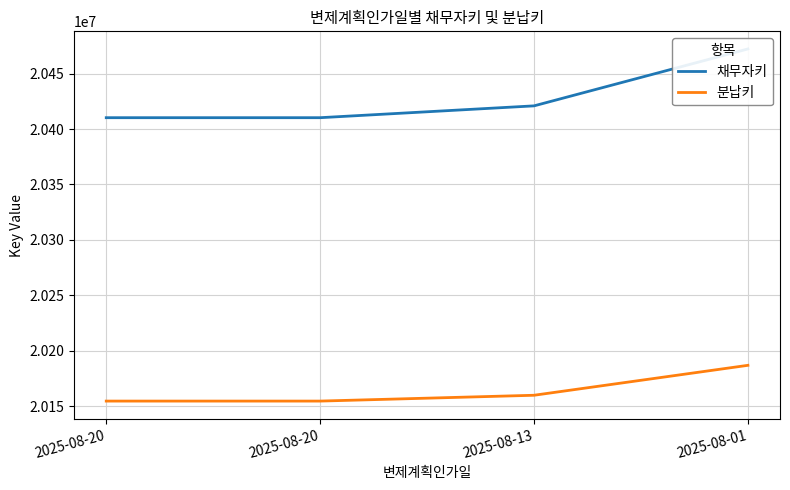

How many lines are shown in the chart?

2